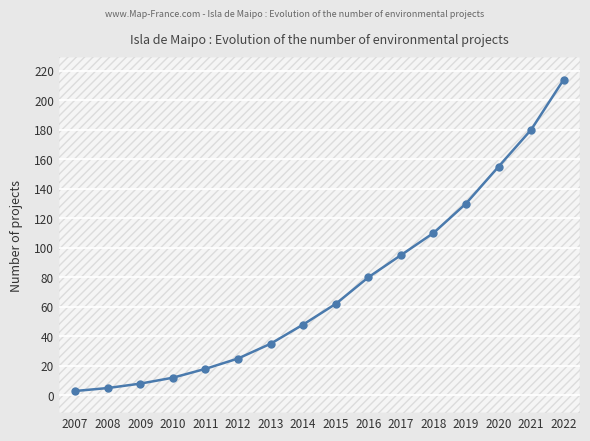

Is it true that the value at 2008 is 3?

False